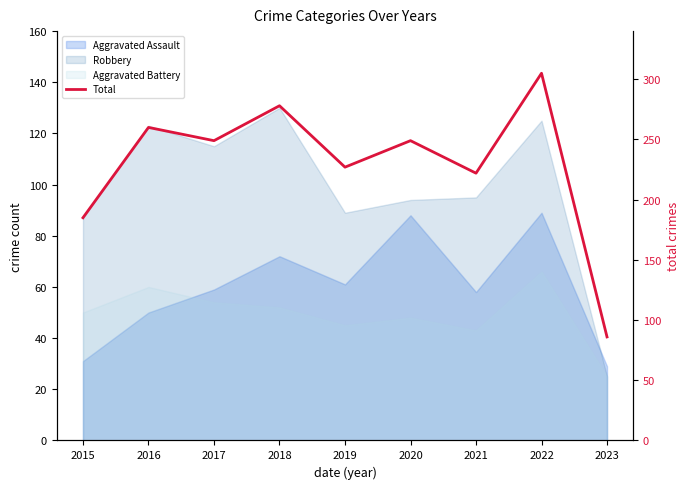

Reading left to right, transcribe all the data shown in this chart.

2015=185	2016=260	2017=249	2018=278	2019=227	2020=249	2021=222	2022=305	2023=86